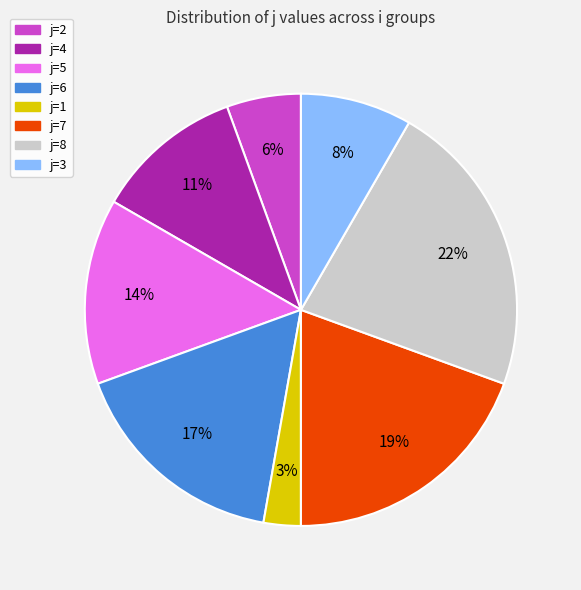

Which category has the biggest portion of the pie?

j=8